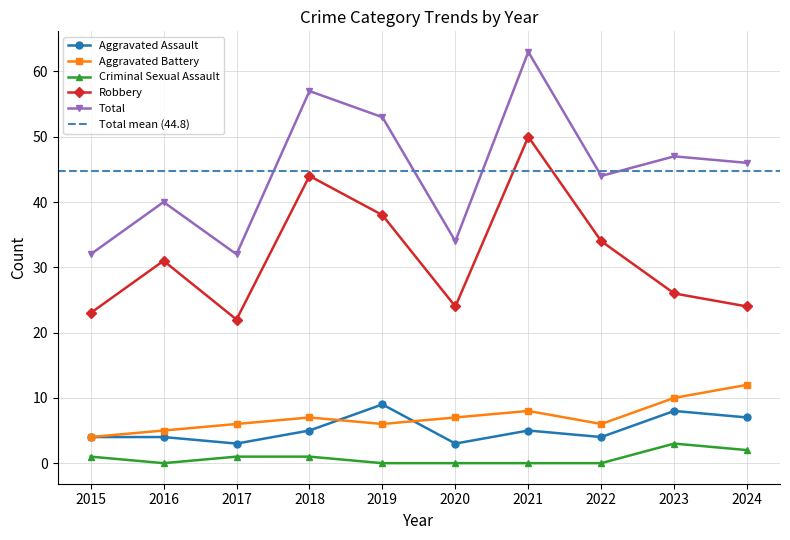

At which label does Total first exceed 46?

2018